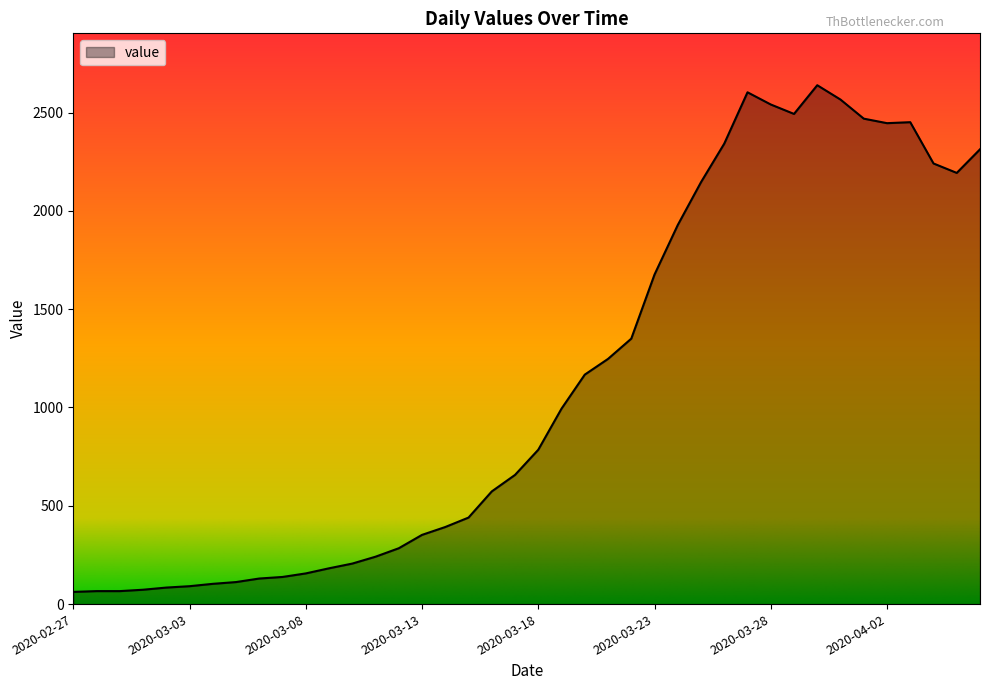

What is the difference between the maximum and minimum values?

2577